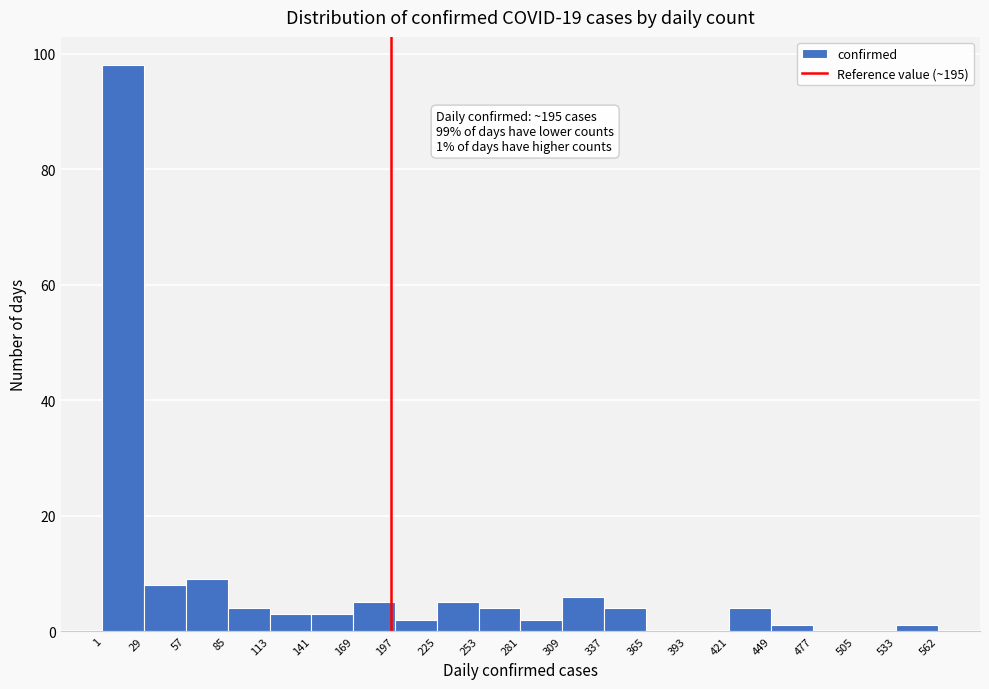

Over which range of the x-axis is the bar tallest?

1 to 29